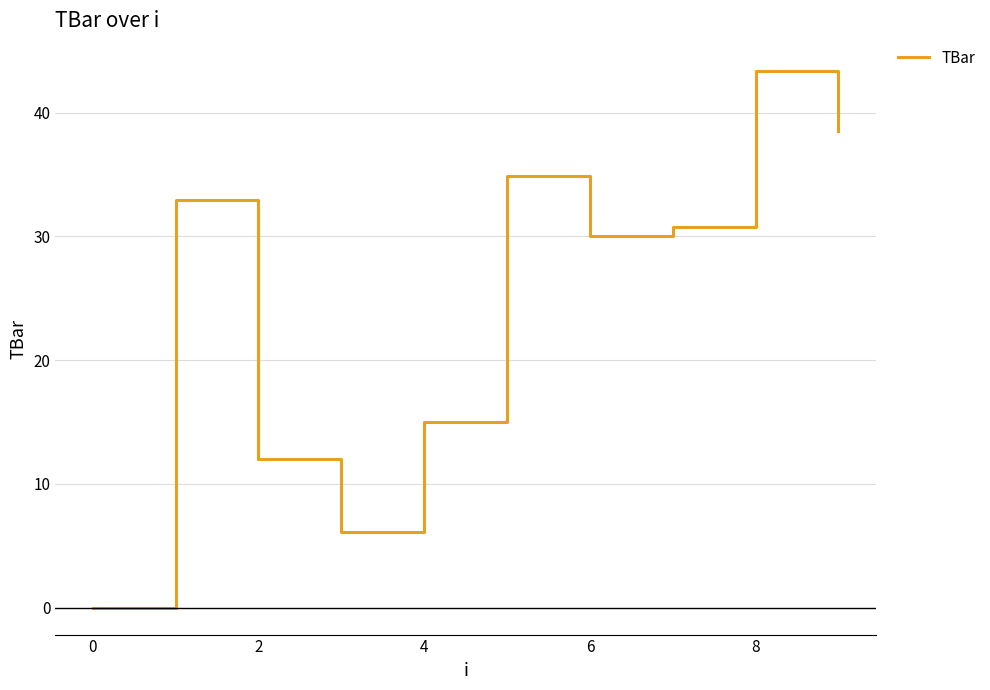

Count the number of data series in this chart.

1